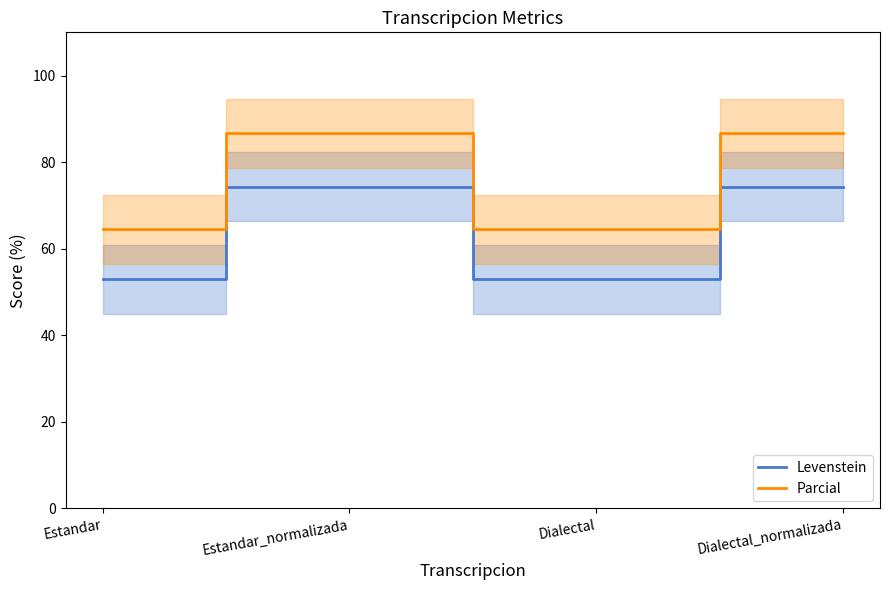

At which label is Levenstein closest to 63?

Estandar